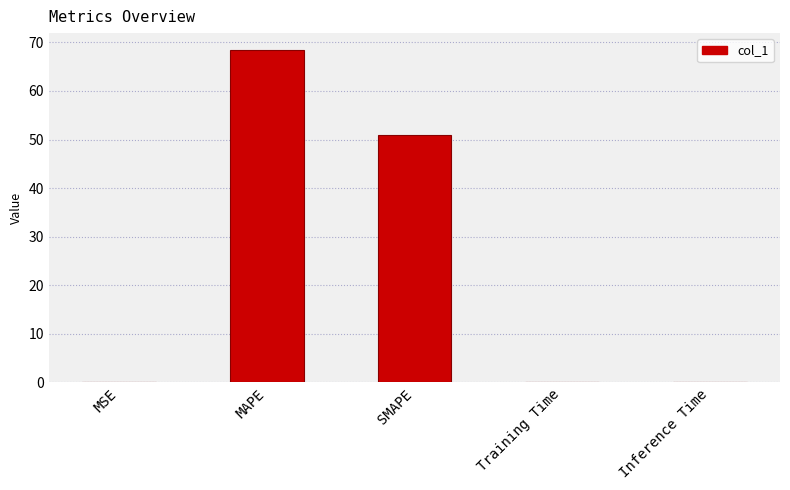

True or false: the data shows 0.1 at Inference Time.

True